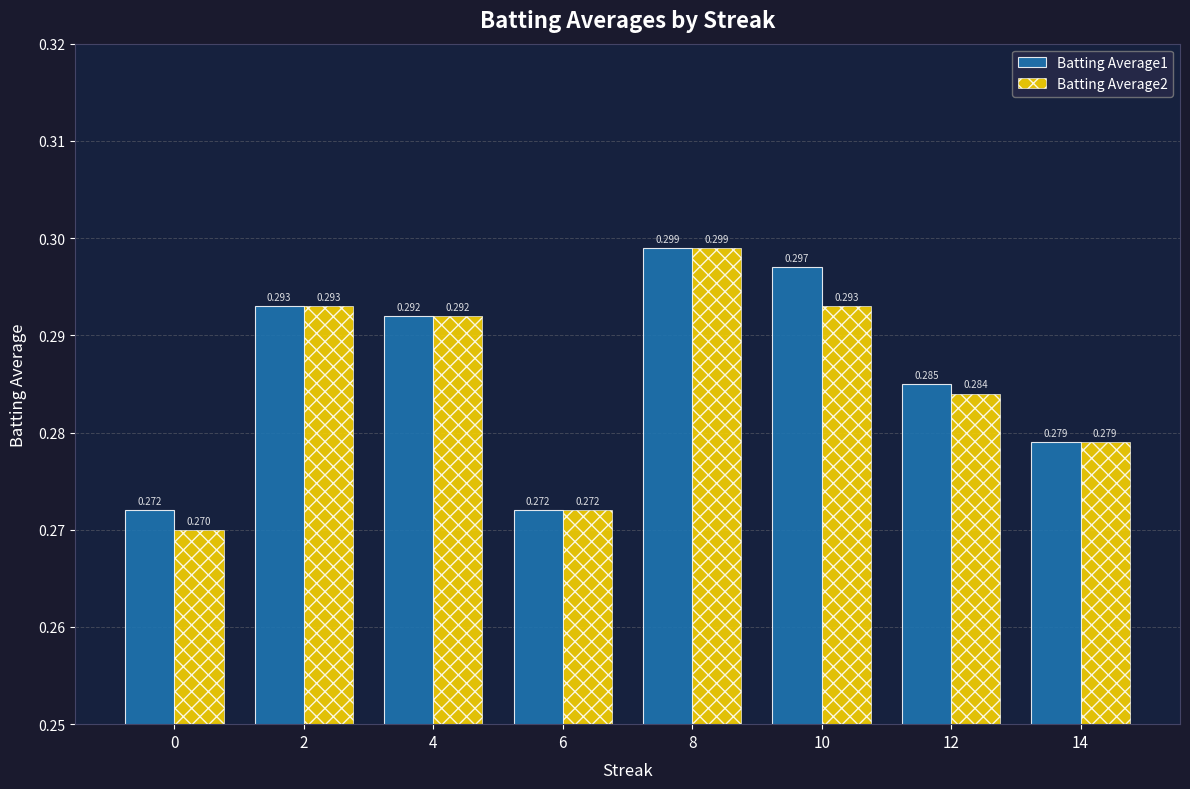

Reading right to left, transcribe all the data shown in this chart.

Batting Average1: 0.3	0.3	0.3	0.3	0.3	0.3	0.3	0.3
Batting Average2: 0.3	0.3	0.3	0.3	0.3	0.3	0.3	0.3